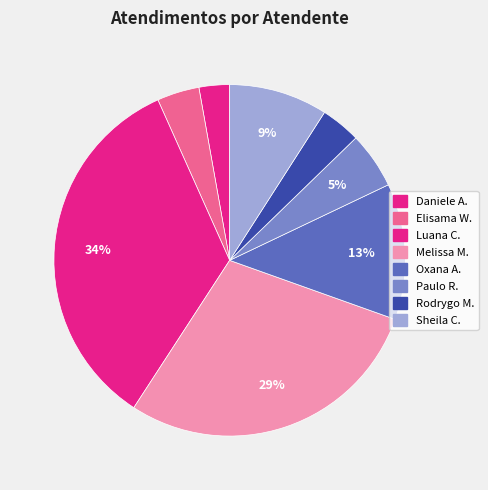

How many slices are in this pie chart?

8